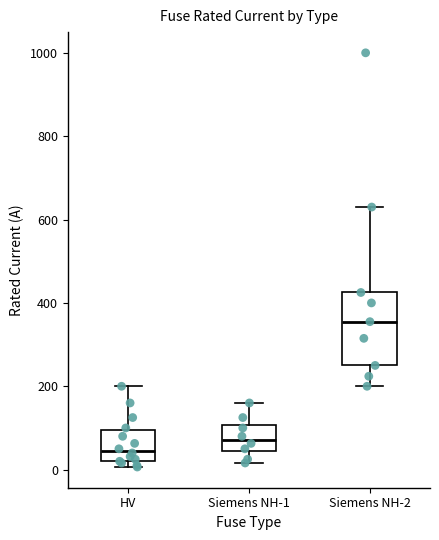

Which box is the tallest, from its lower edge to its upper edge?

Siemens NH-2